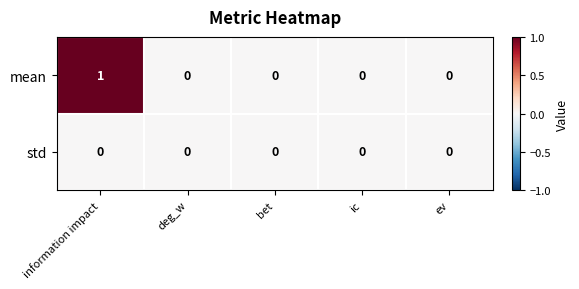

Reading left to right, what are all the values shown in this chart?

mean: 1	0	0	0	0
std: 0	0	0	0	0